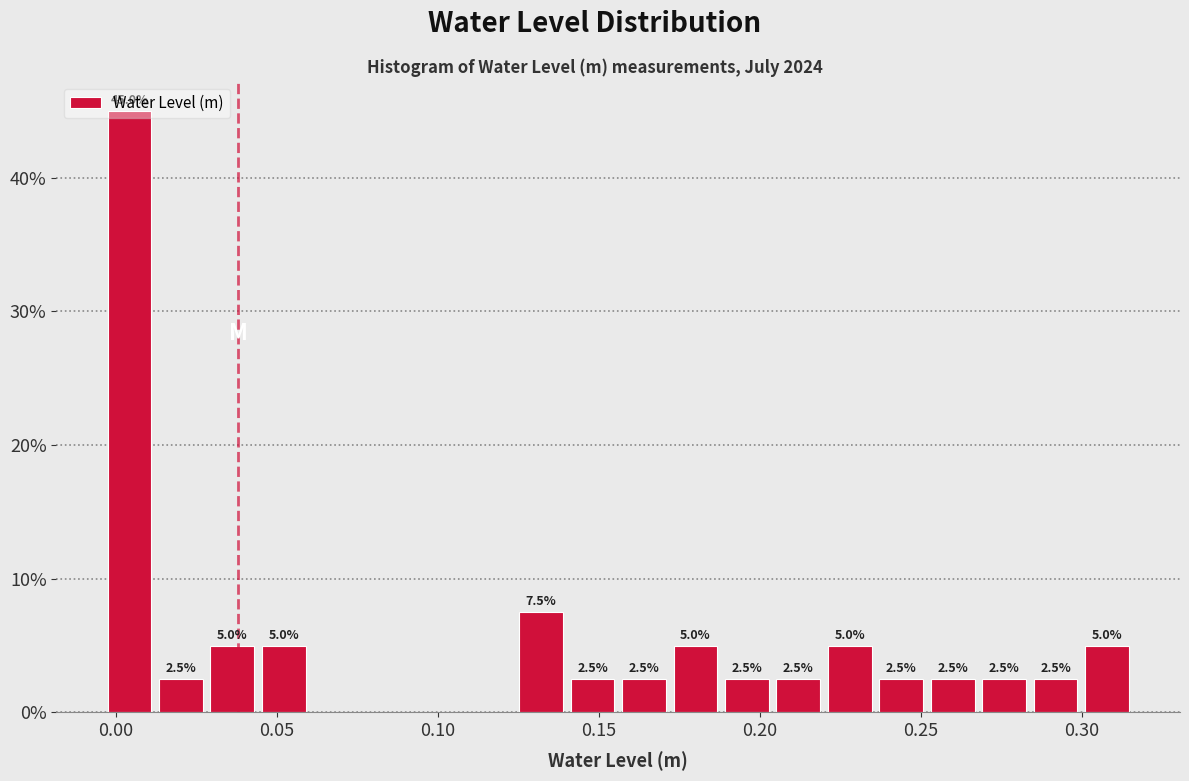

Read against the x-axis, roughly where is the centre of the tallest bar?

0.005